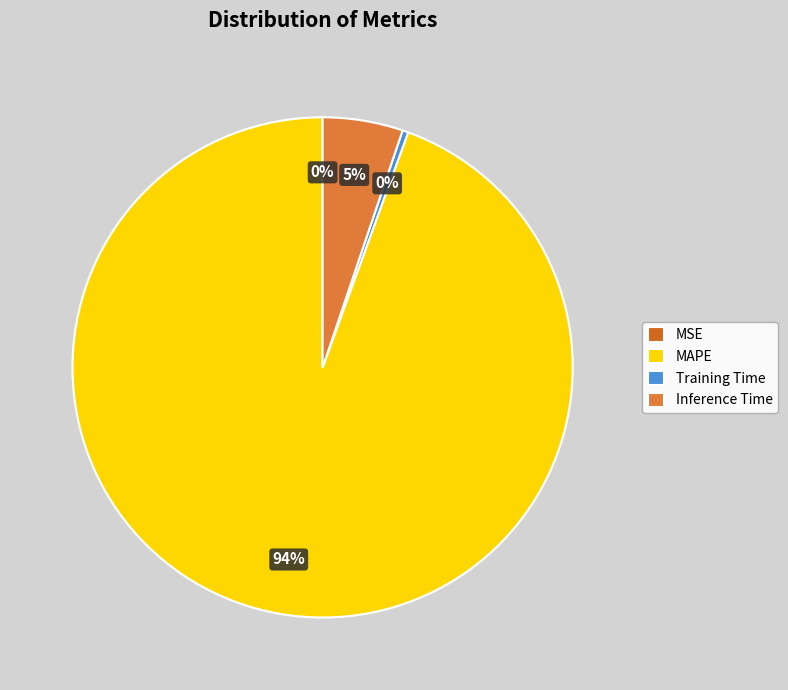

What is the largest slice in the pie chart?

MAPE